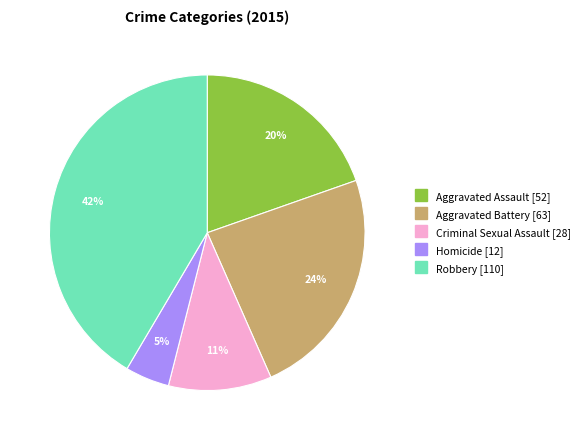

Which slice is the largest?

Robbery